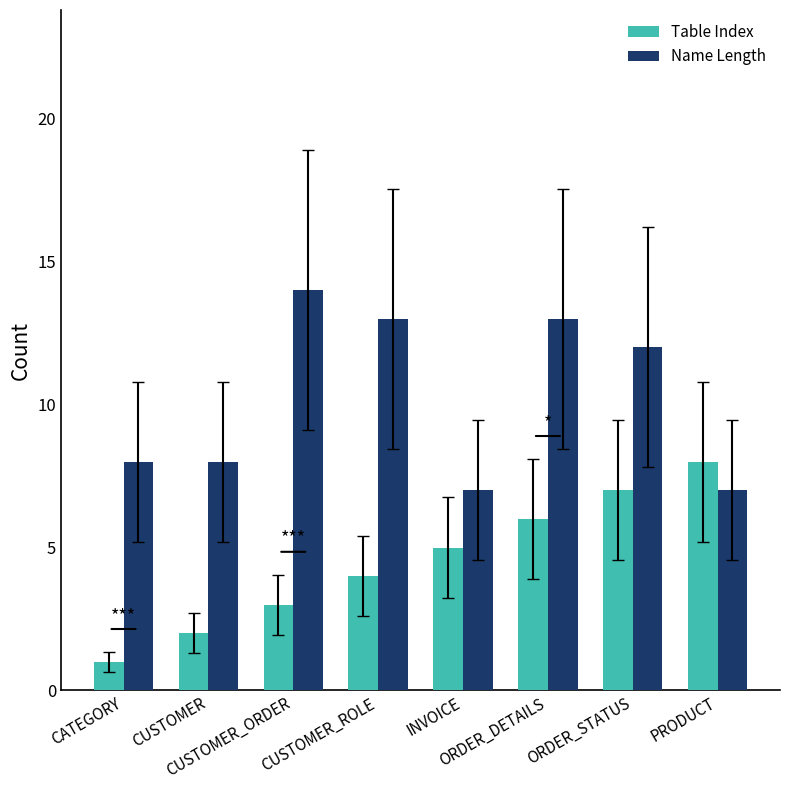

What position from the left is CUSTOMER_ROLE?

4